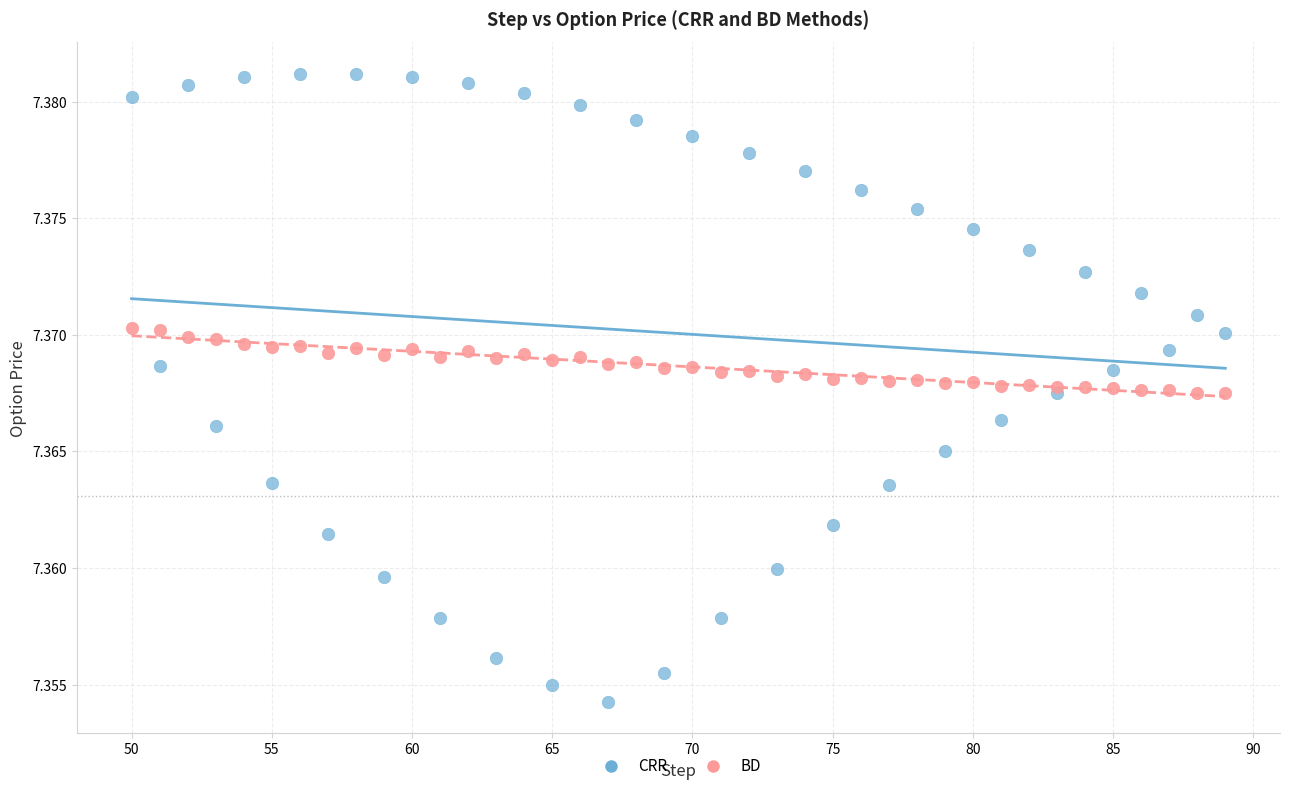

Which series contains the highest Y value?

CRR